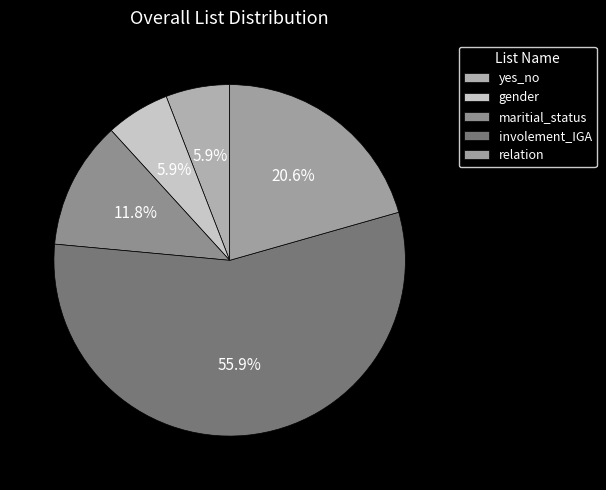

Which slice represents more than half of the pie?

involement_IGA